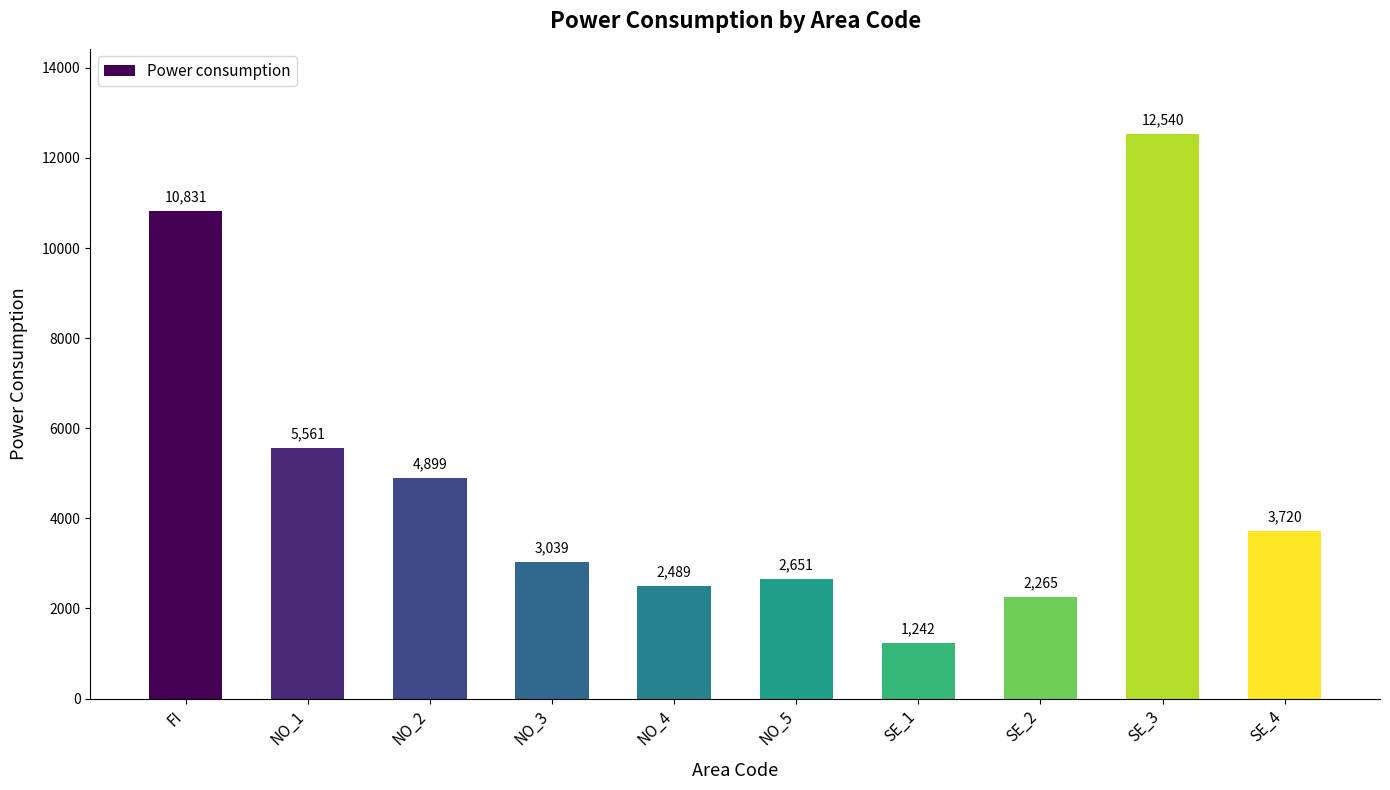

The value at SE_3 is 12540. True or false?

True